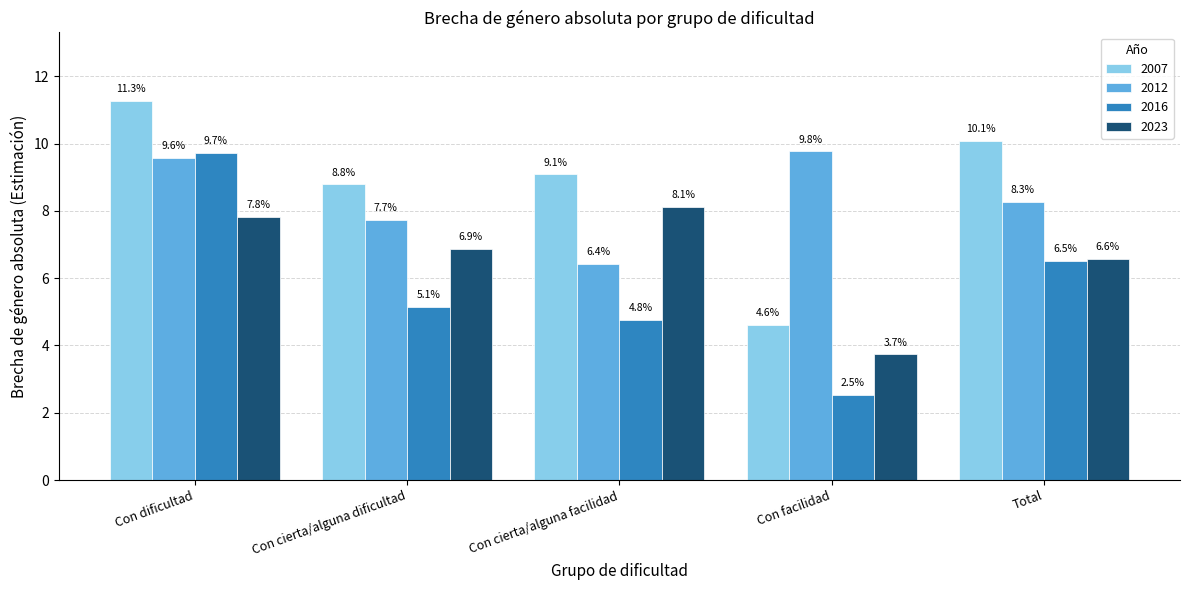

Is it true that 2023 equals 12.4 at Con dificultad?

False